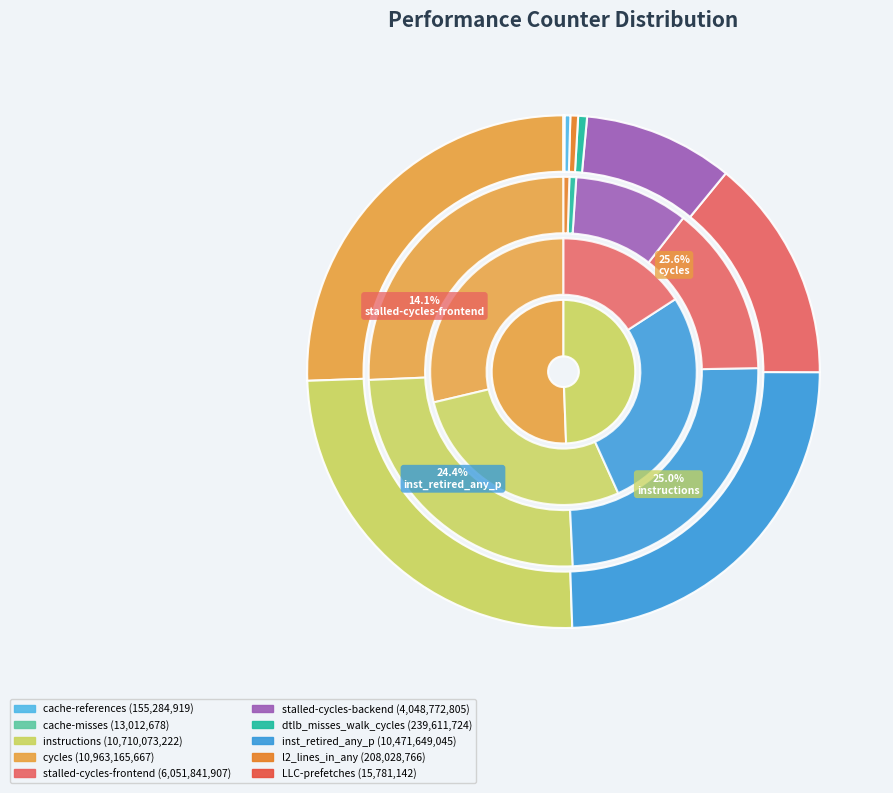

What is the total percentage of cache-misses and inst_retired_any_p?

24.5%